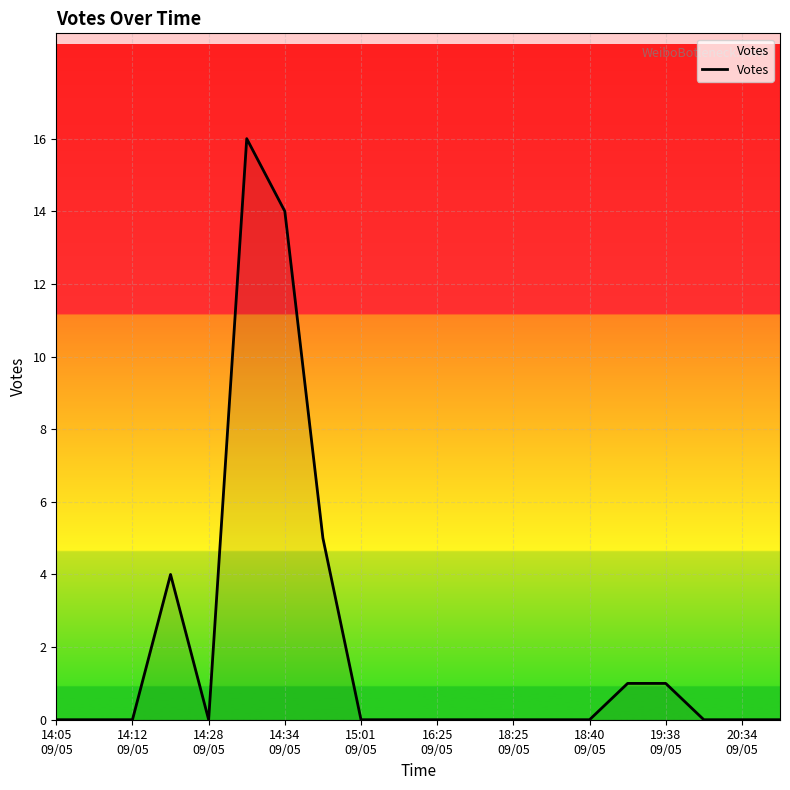

What is the difference between the maximum and minimum values?

16